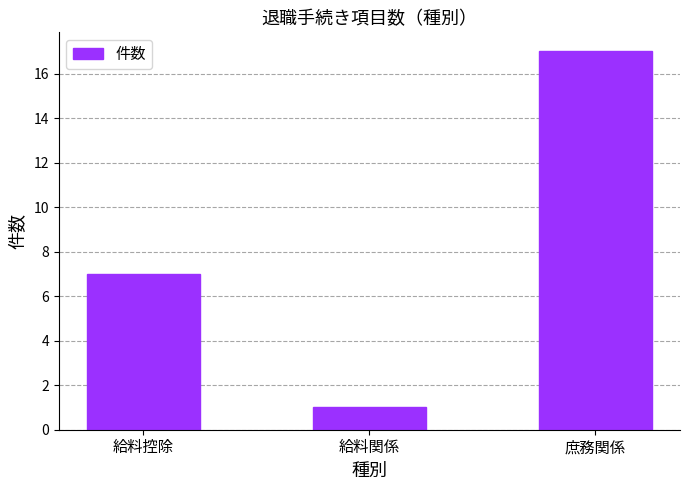

The chart shows a value of 8 at 庶務関係. True or false?

False